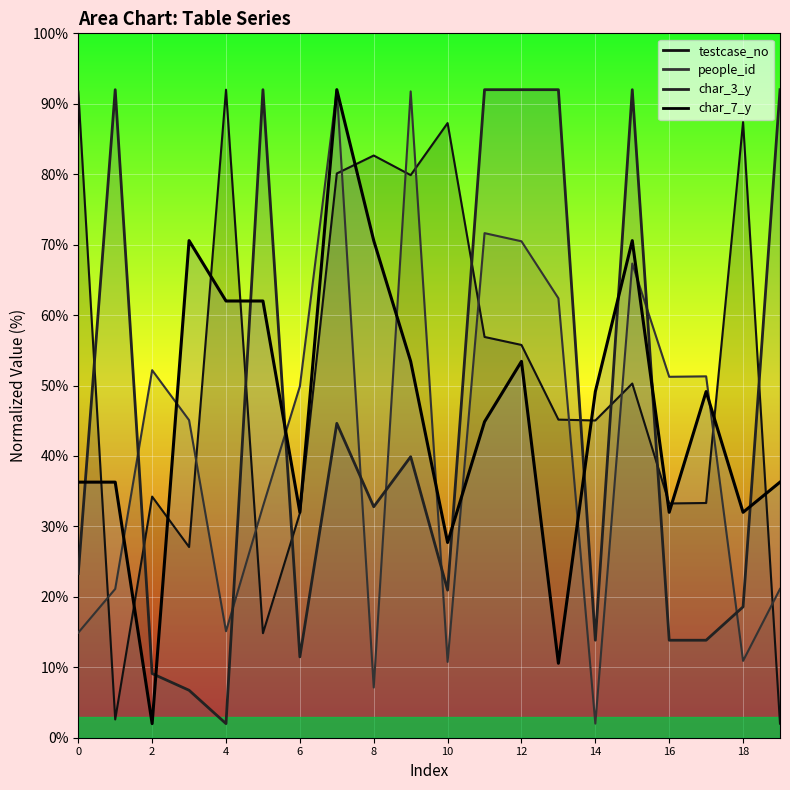

Between 8 and 12, which series saw the biggest shift?

people_id